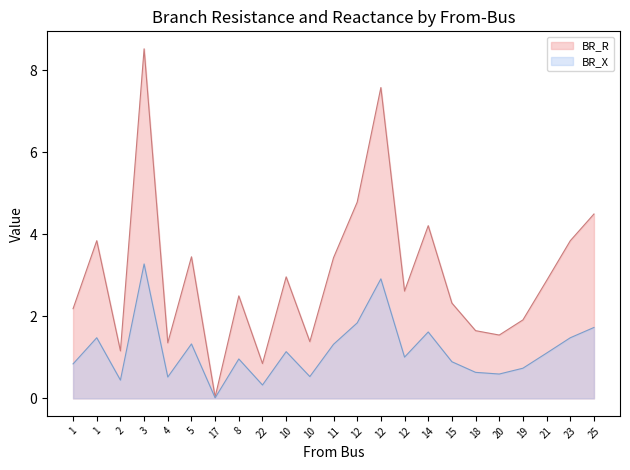

What are all the series names shown in the legend?

BR_R, BR_X